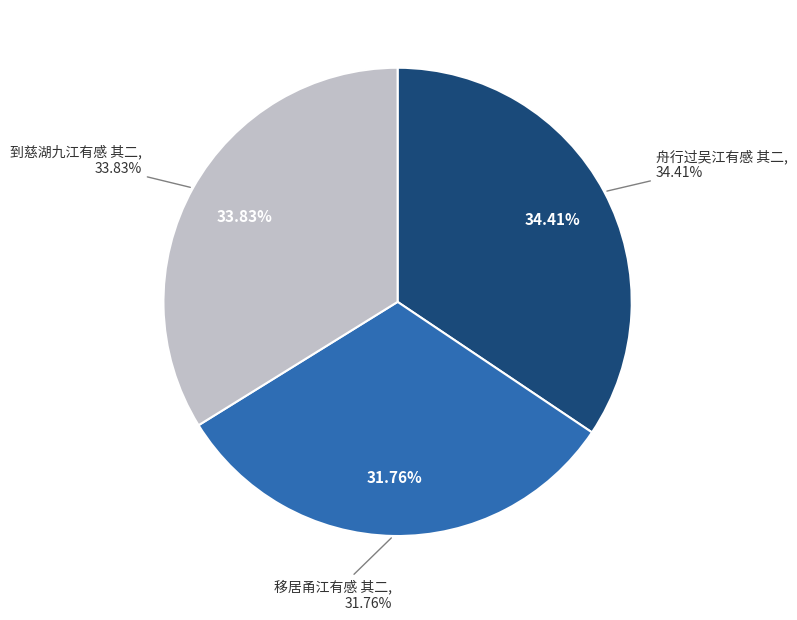

Does 移居甬江有感 其二 account for over 50% of the chart?

No